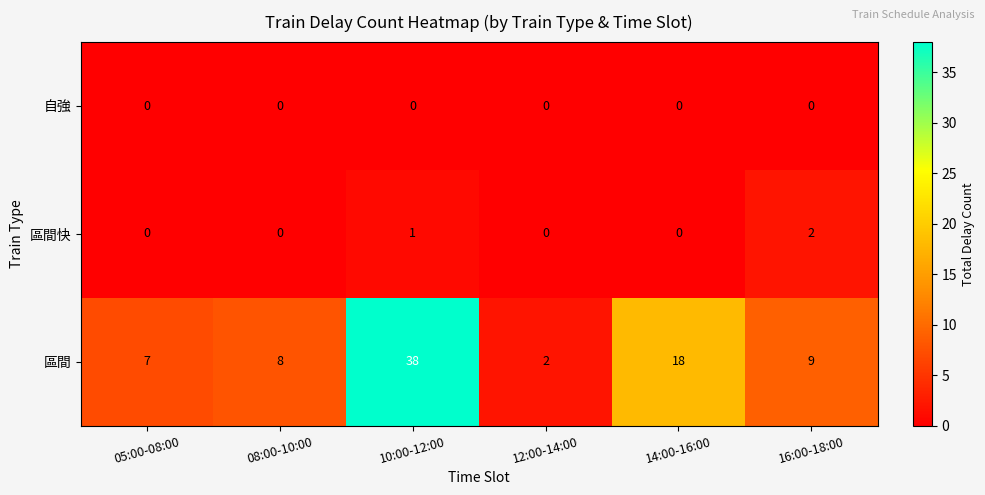

How many categories are shown in the chart?

6